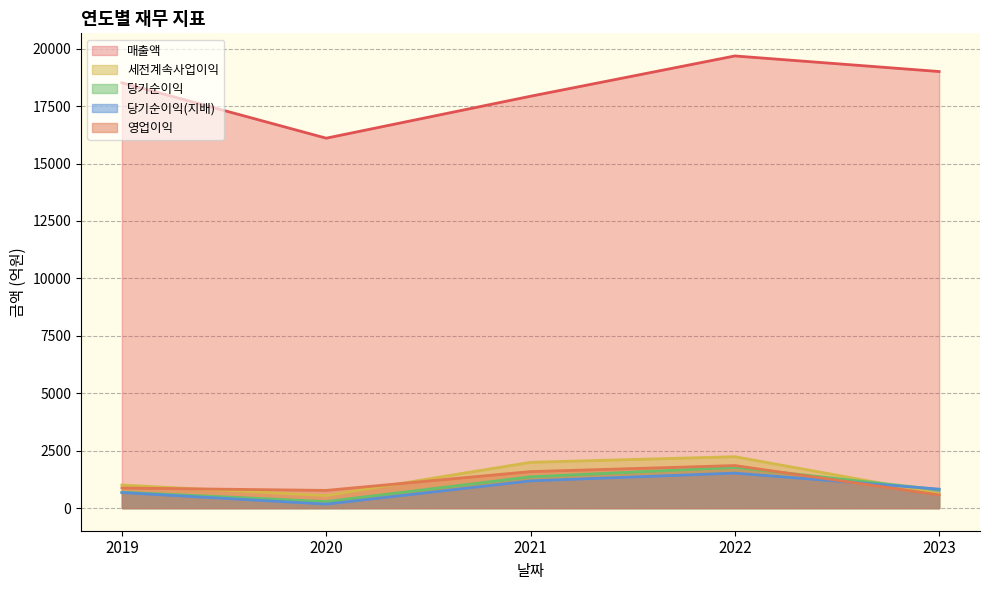

The 세전계속사업이익 series shows 1005 at 2019. True or false?

True